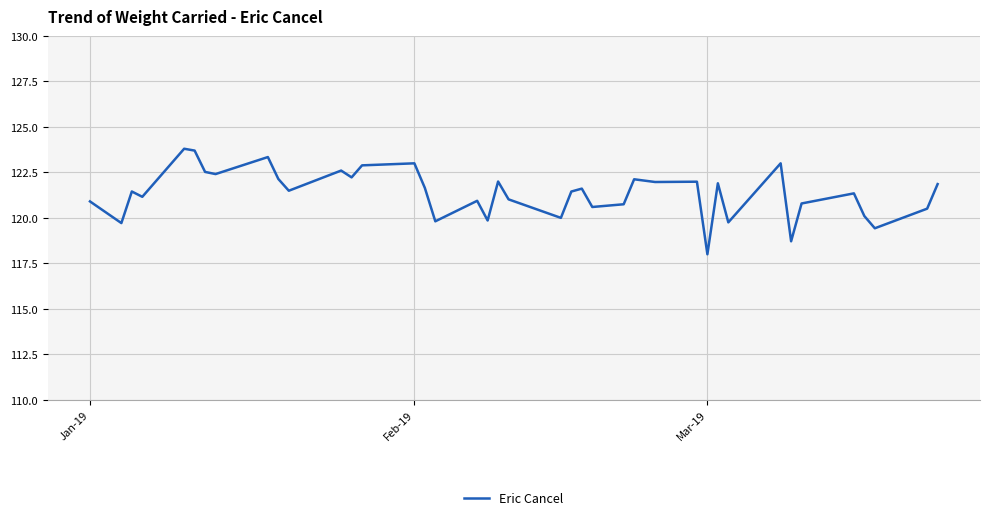

What is the minimum value shown in the chart?

118.0